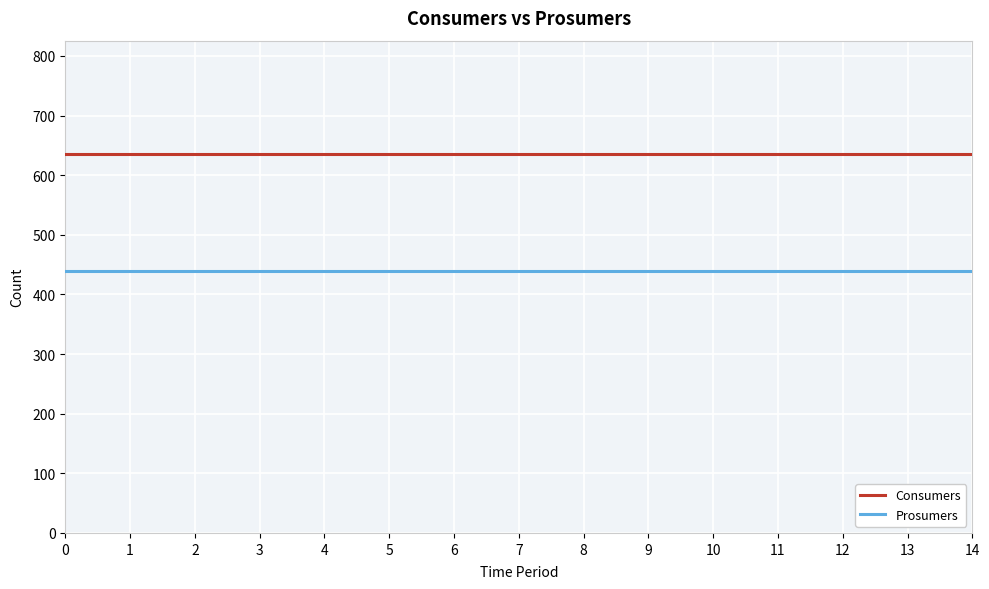

What is the difference between the highest and lowest values at 5?

195